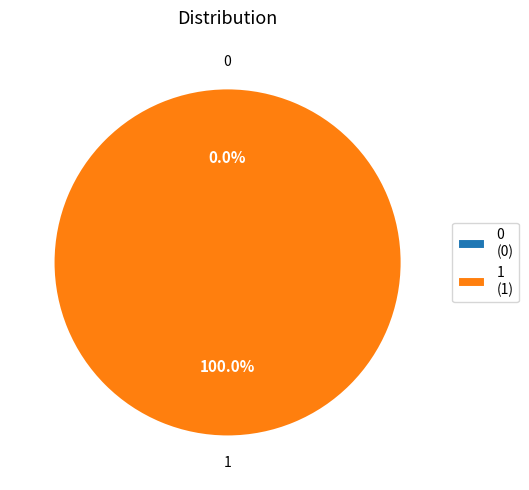

Is the sum of 1 and 0 greater than half?

Yes